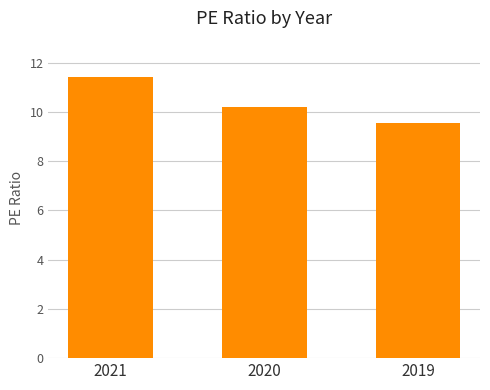

True or false: the data shows 16.4 at 2020.

False